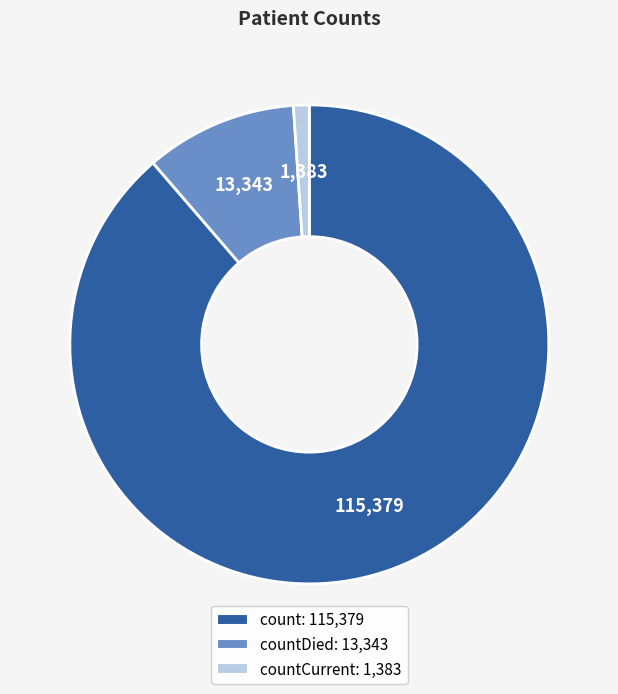

Is there a majority slice in this chart?

Yes